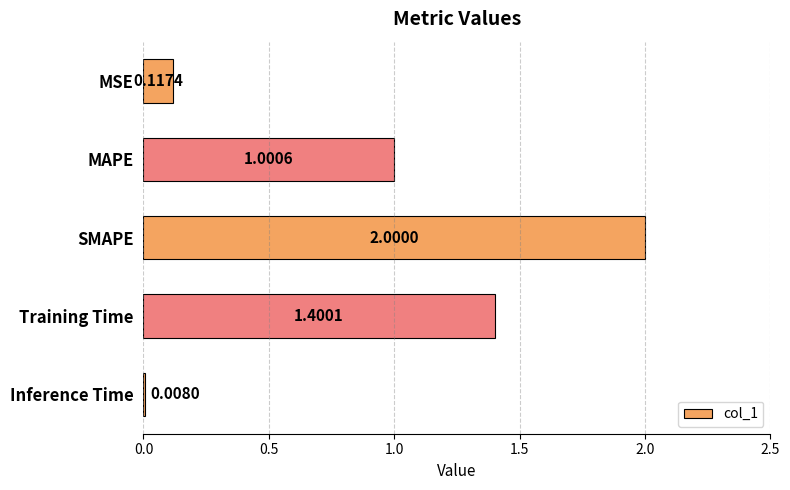

Rank the categories by value from highest to lowest.

SMAPE, Training Time, MAPE, MSE, Inference Time